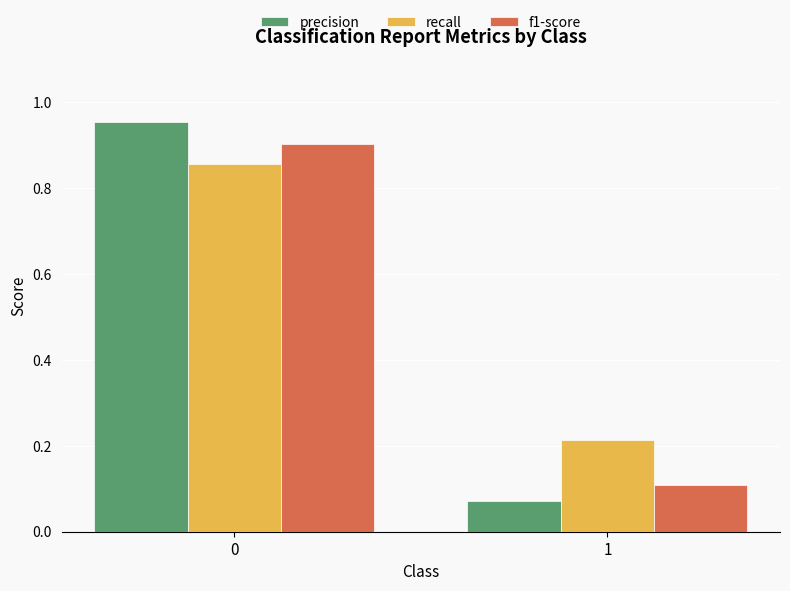

What is the total value across all series at 0?

2.7